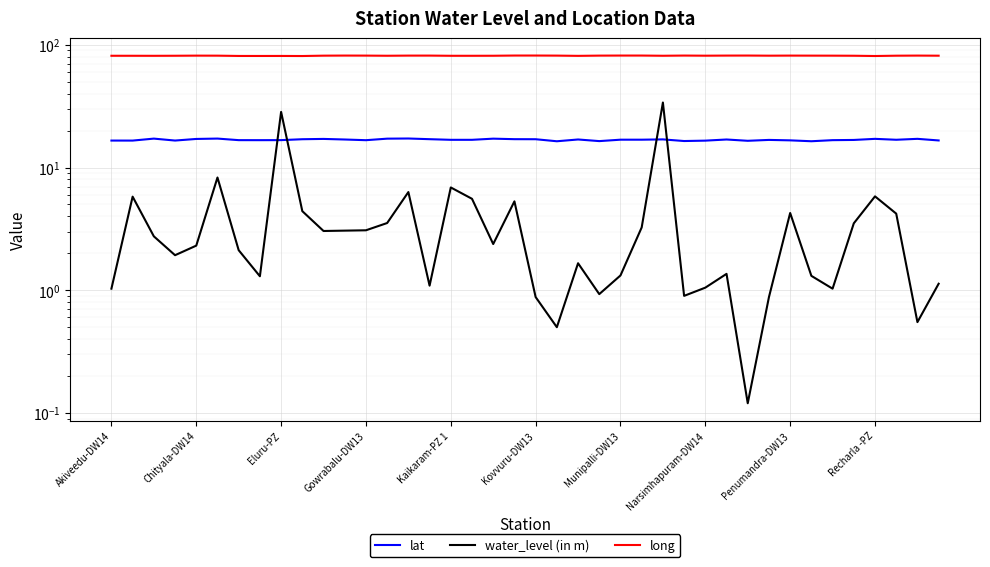

What is the difference between the lat values at 37 and 38?

0.3